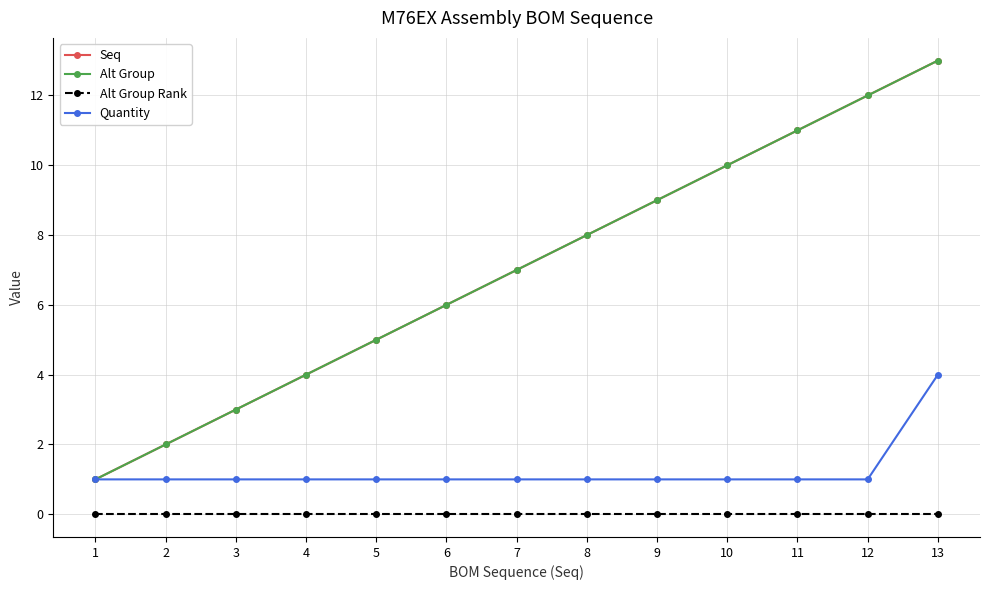

Is this an area chart (filled region under the line)?

No